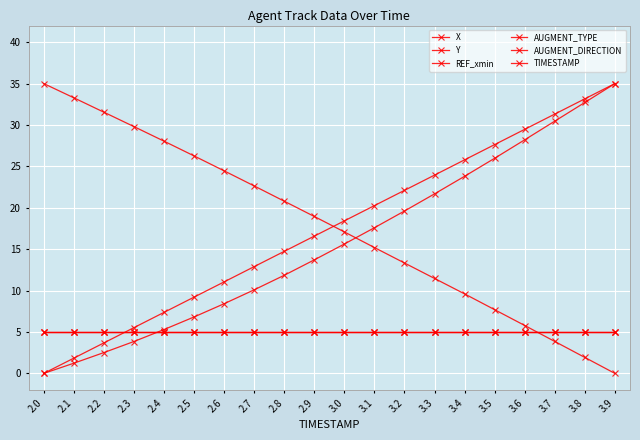

What is the sum of the REF_xmin values at 2.0 and 2.1?

10.0